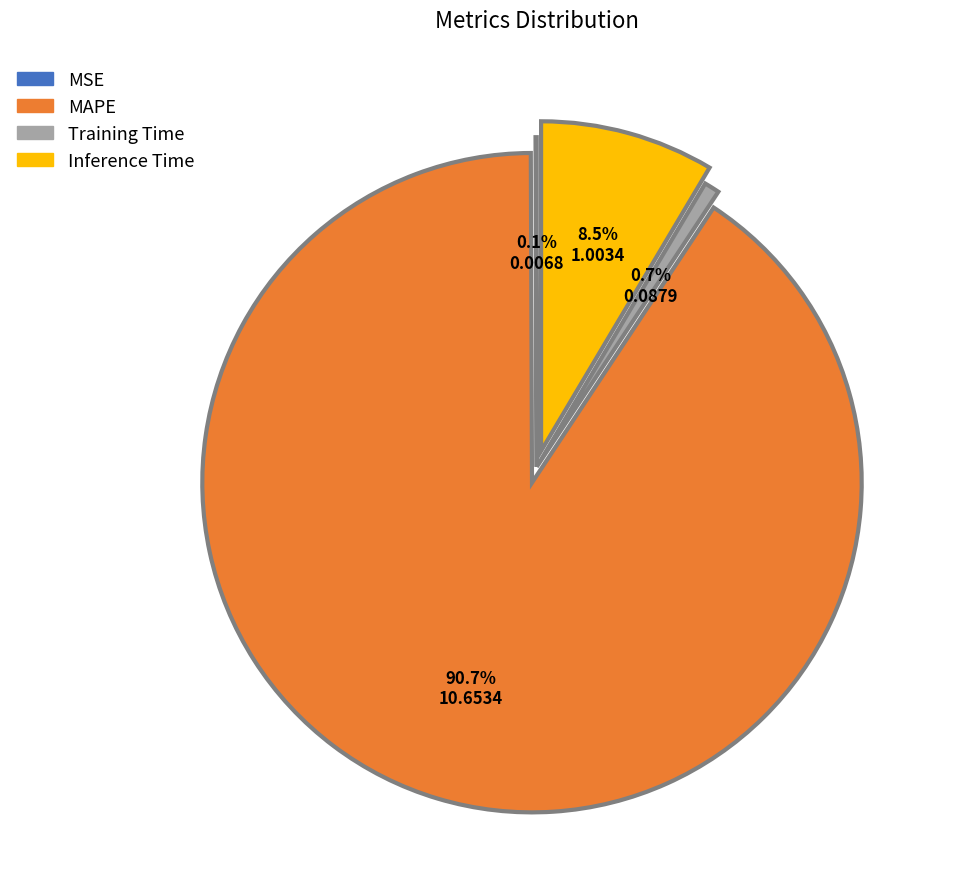

Which category has the biggest portion of the pie?

MAPE